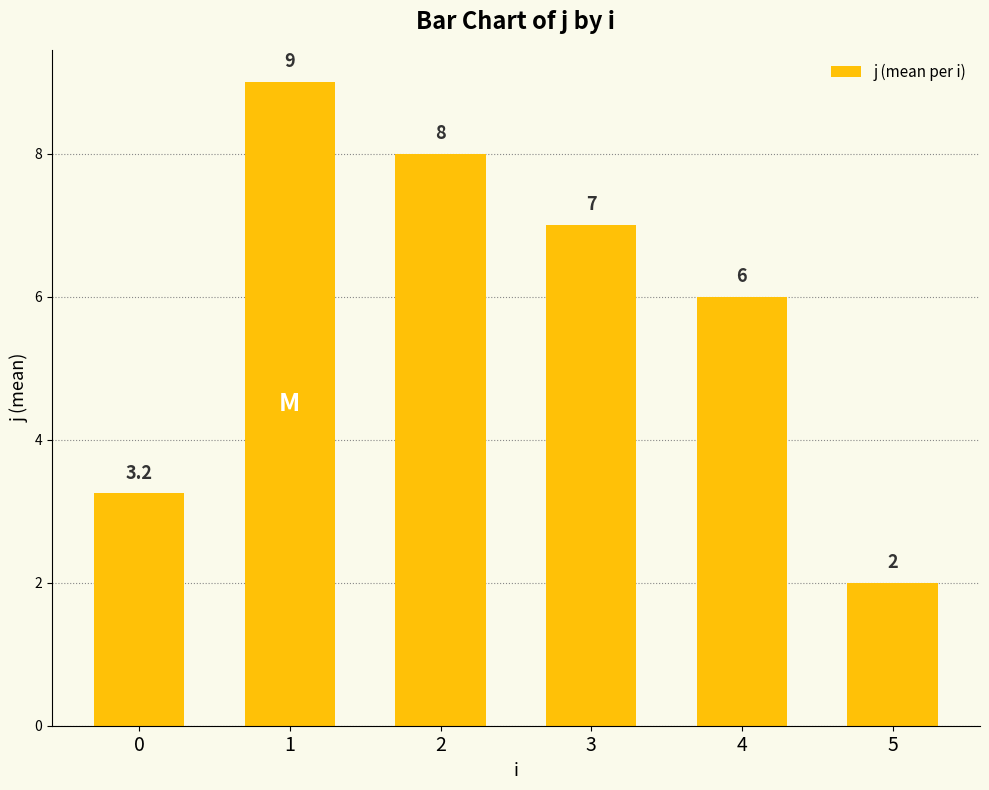

Between 0 and 1, which is larger?

1